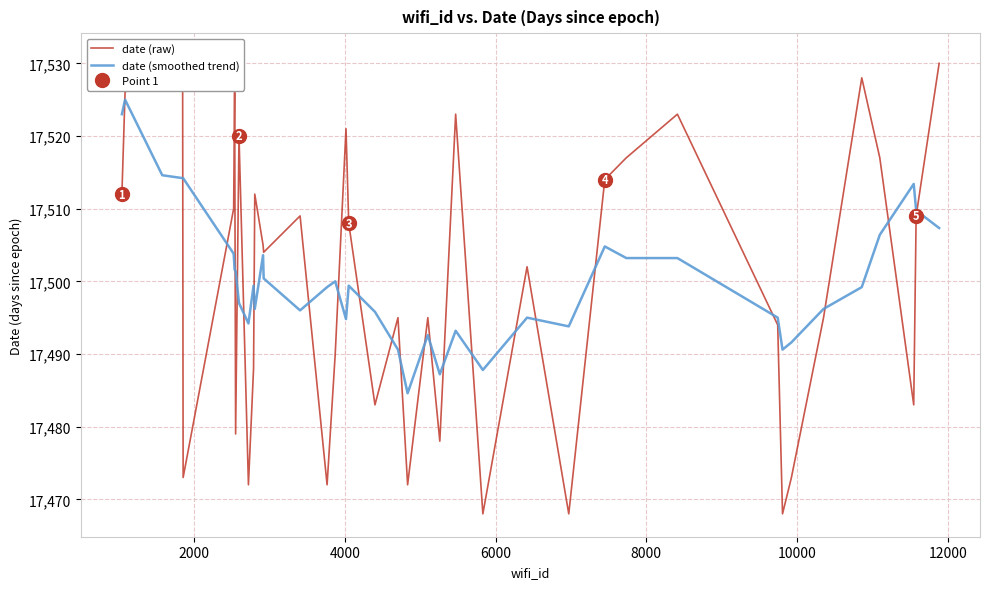

What is the highest value of the date (smoothed trend) series?

17525.0